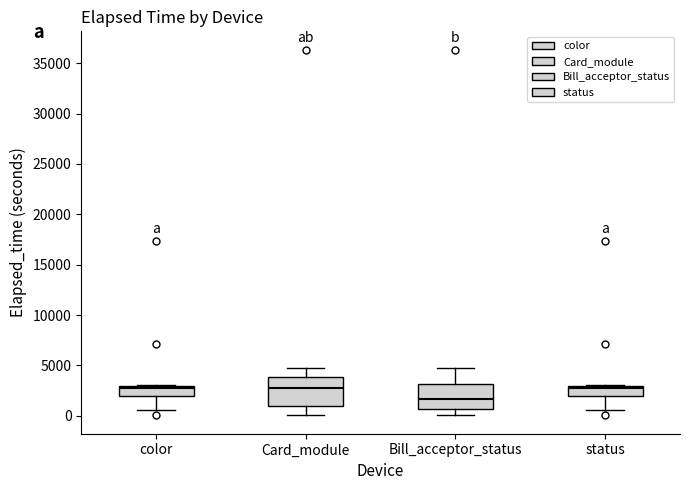

Reading left to right, read every box against the y-axis: the position of its median line, the range the box covers, and the ends of its whiskers. The values are not printed on the chart, so give them approximately, as read against the axis.

color: median 3000 (just below the box's upper edge), box 2000 to 3000, whiskers 500 to 3000
Card_module: median 2500, box 1000 to 4000, whiskers 0 to 5000
Bill_acceptor_status: median 1500, box 500 to 3000, whiskers 0 to 5000
status: median 3000 (just below the box's upper edge), box 2000 to 3000, whiskers 500 to 3000